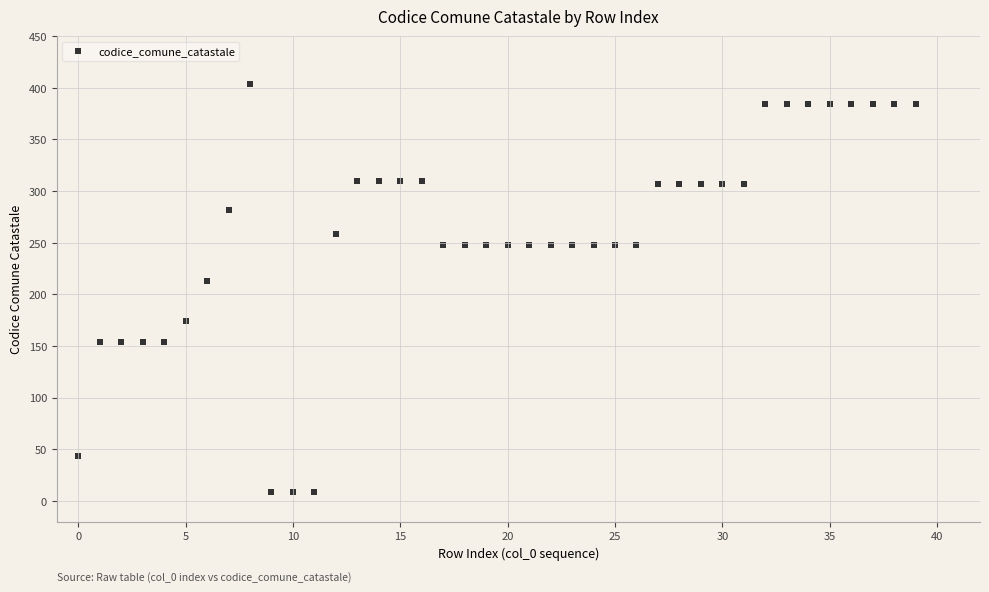

What is the range of Y values (max minus min)?

395